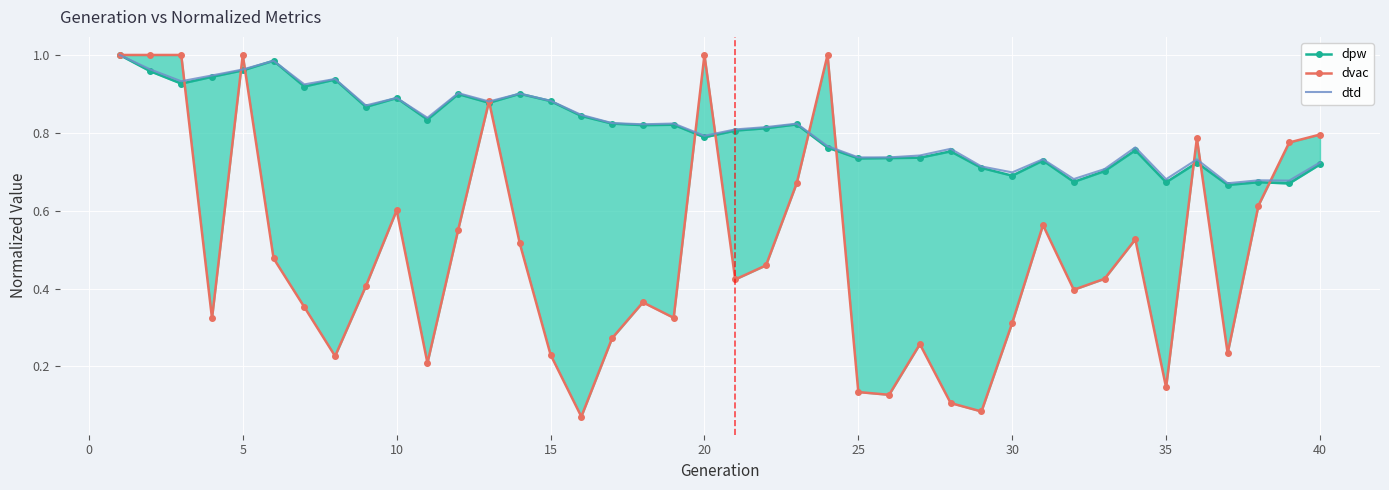

Is it true that dtd equals 1.0 at 40?

False